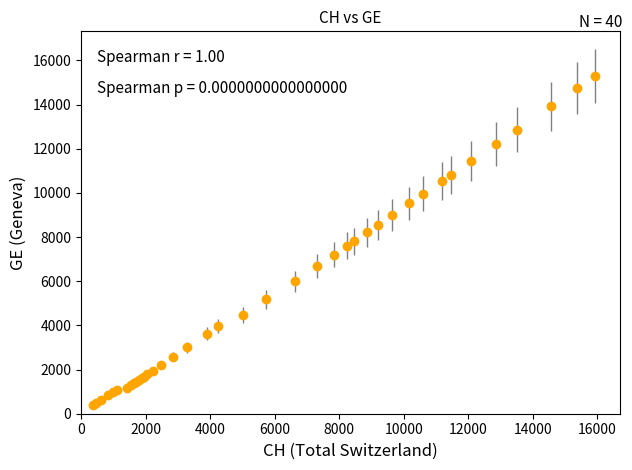

What is the sum of all values?

225656